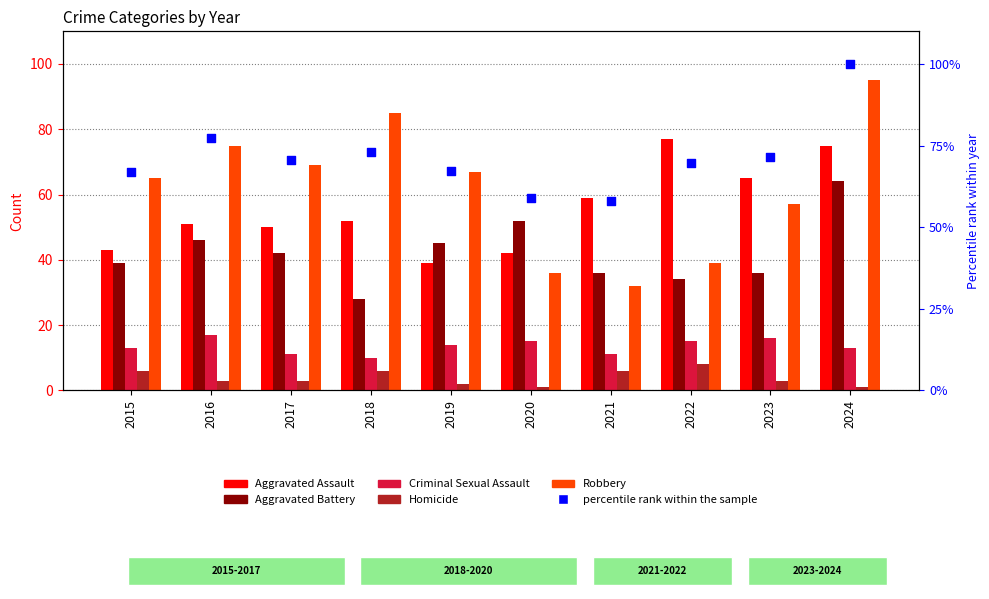

What are all the series names shown in the legend?

Aggravated Assault, Aggravated Battery, Criminal Sexual Assault, Homicide, Robbery, percentile rank within the sample